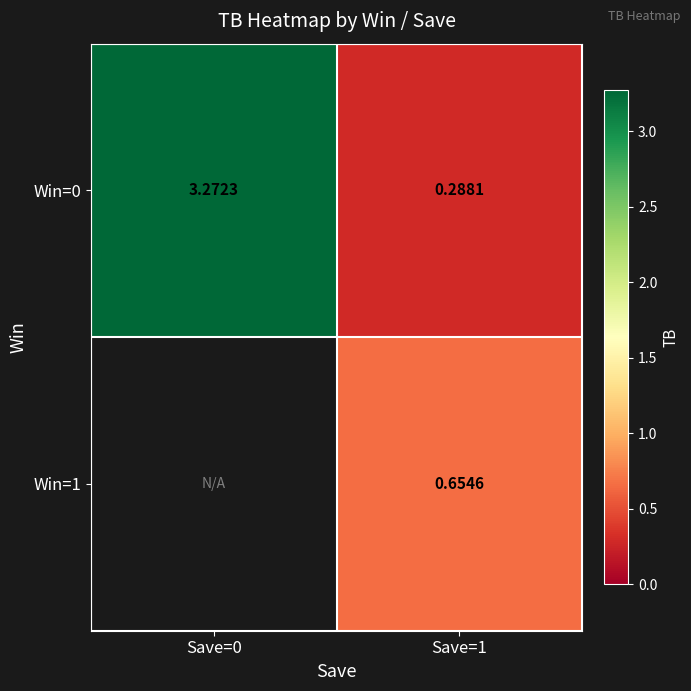

What is the average value of the Win=0 series?

1.8